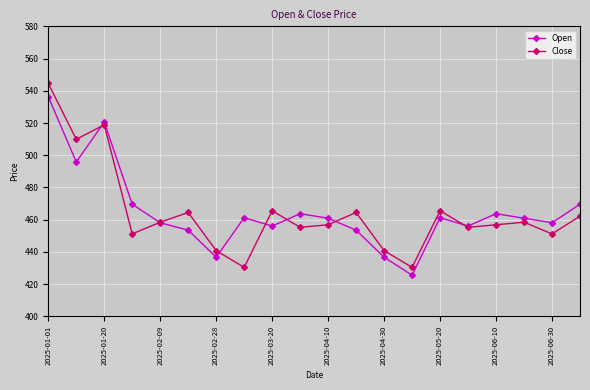

Rank the series by their maximum value, from highest to lowest.

Close, Open